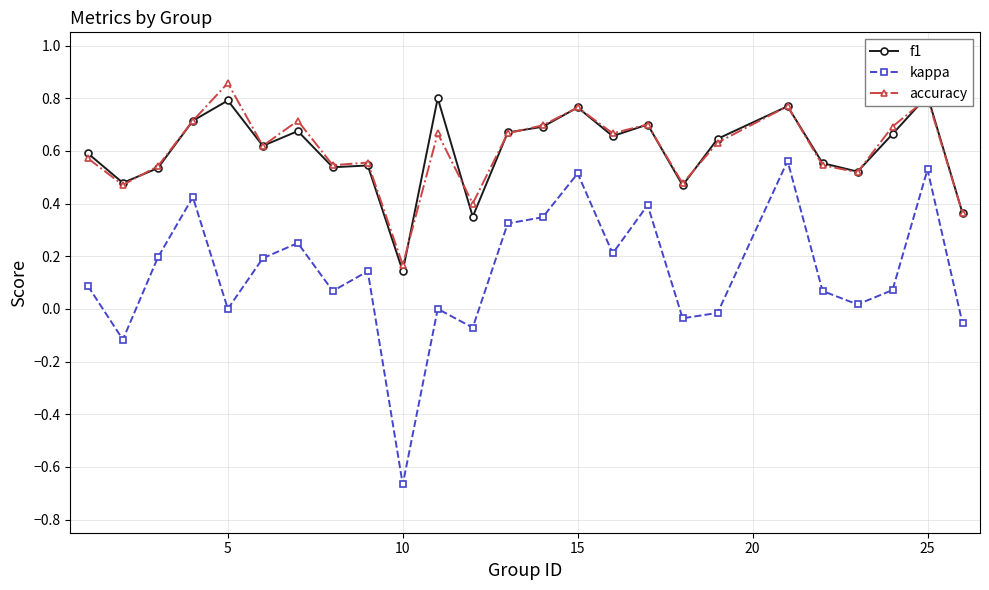

How many data points in kappa are less than 0?

6